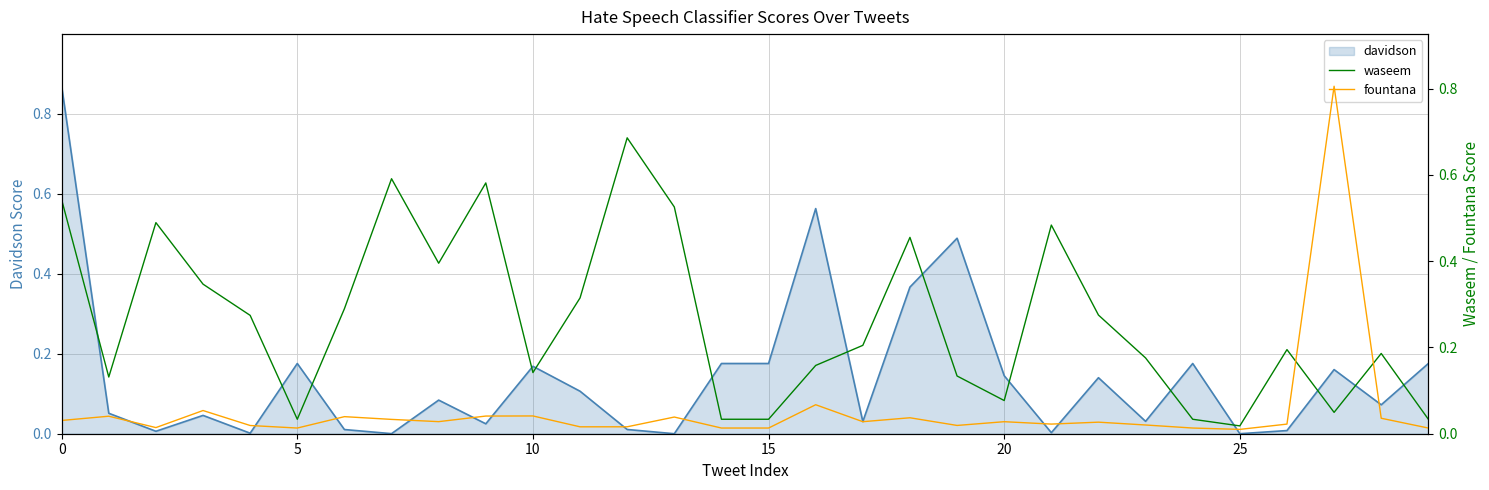

Is it true that fountana equals 0.0 at 20?

True